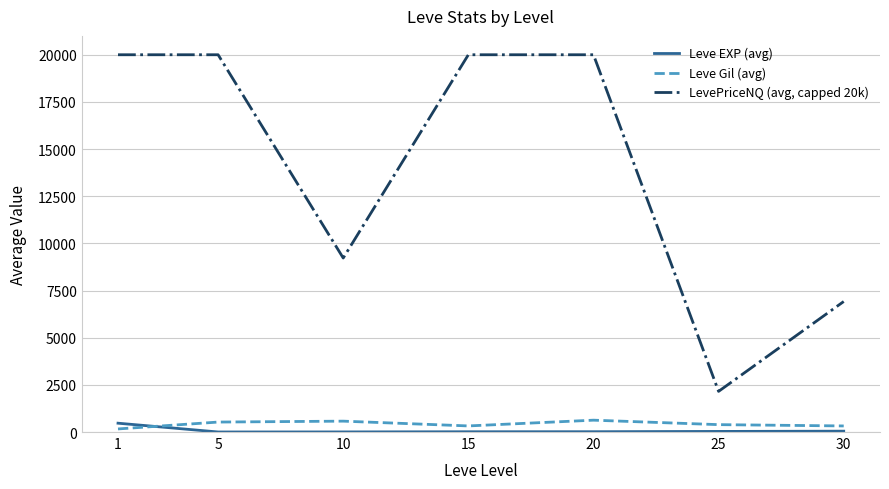

List the series in order of their peak value, lowest first.

Leve EXP (avg), Leve Gil (avg), LevePriceNQ (avg, capped 20k)